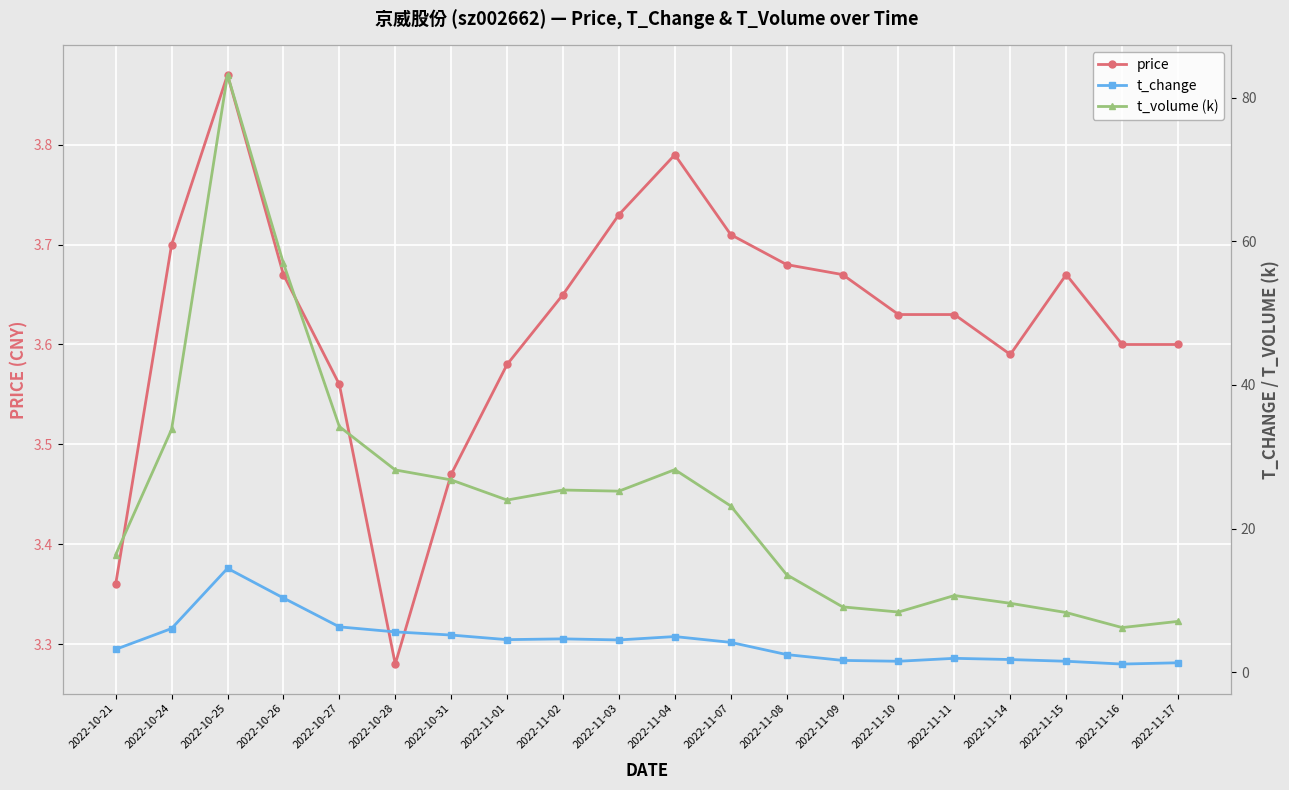

What is the spread (max minus min) of values at 2022-11-07?

19.4